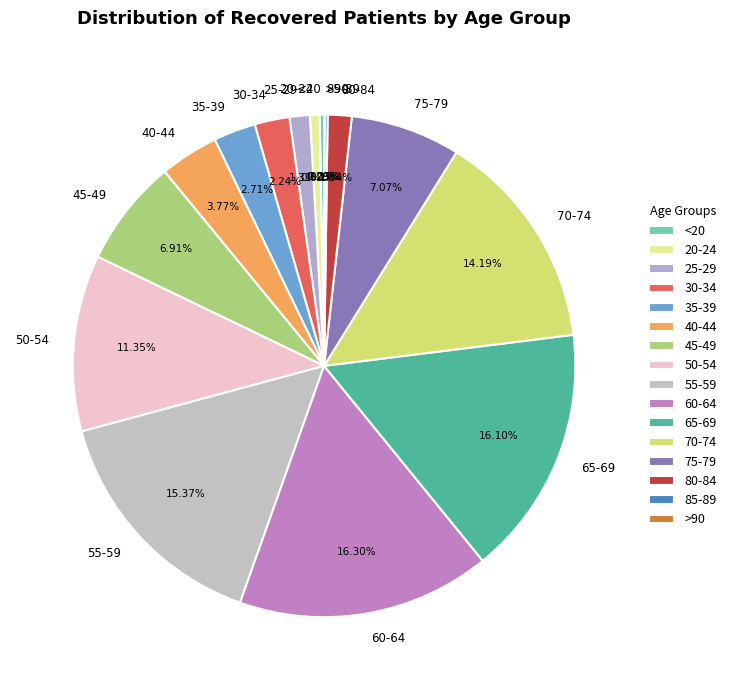

Combined, do 60-64 and 40-44 account for over 50%?

No